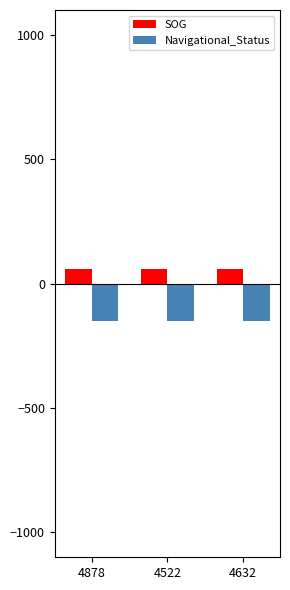

List the series in order of their peak value, highest first.

SOG, Navigational_Status